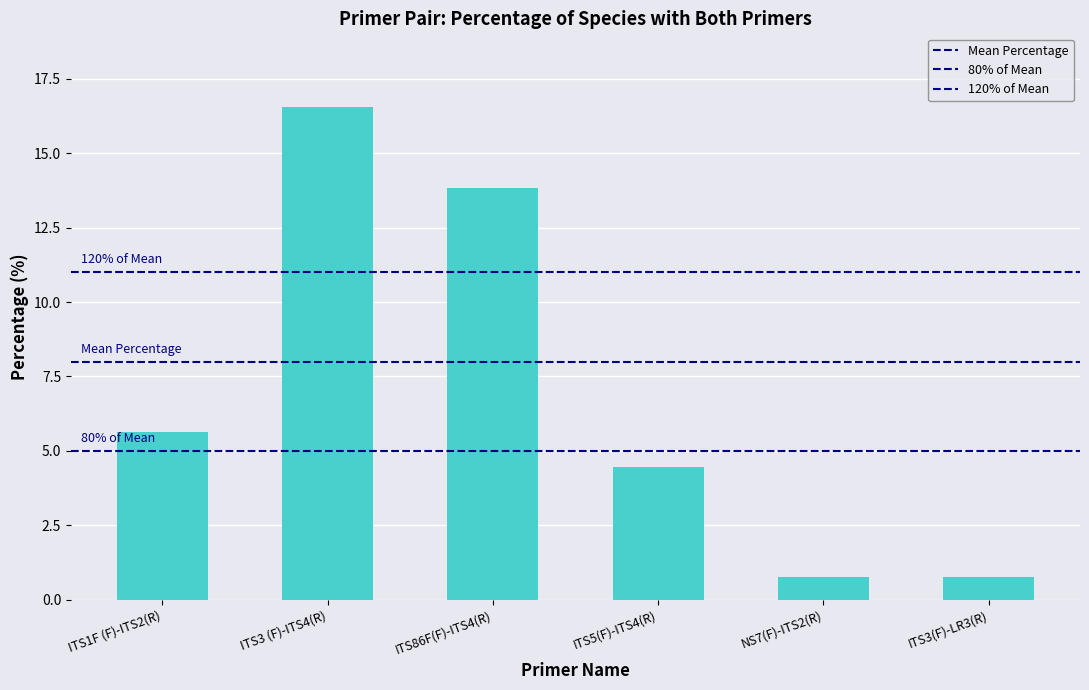

List the labels in order of value, largest first.

ITS3 (F)-ITS4(R), ITS86F(F)-ITS4(R), ITS1F (F)-ITS2(R), ITS5(F)-ITS4(R), NS7(F)-ITS2(R), ITS3(F)-LR3(R)